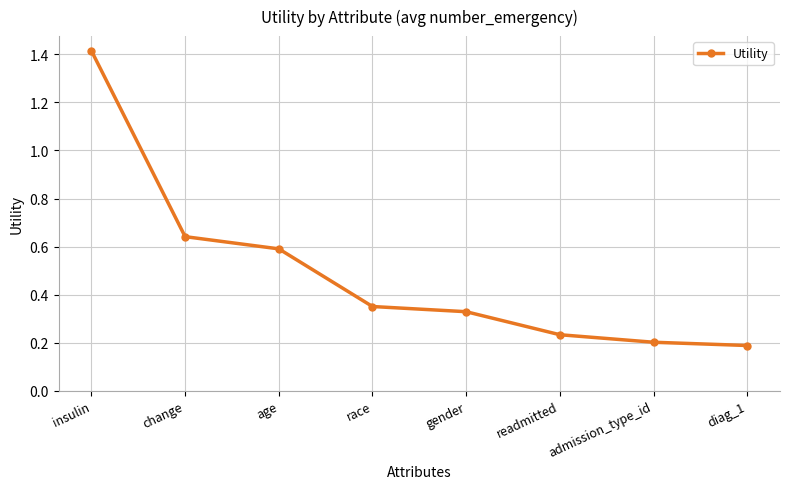

What is the label of the 5th point from the right?

race